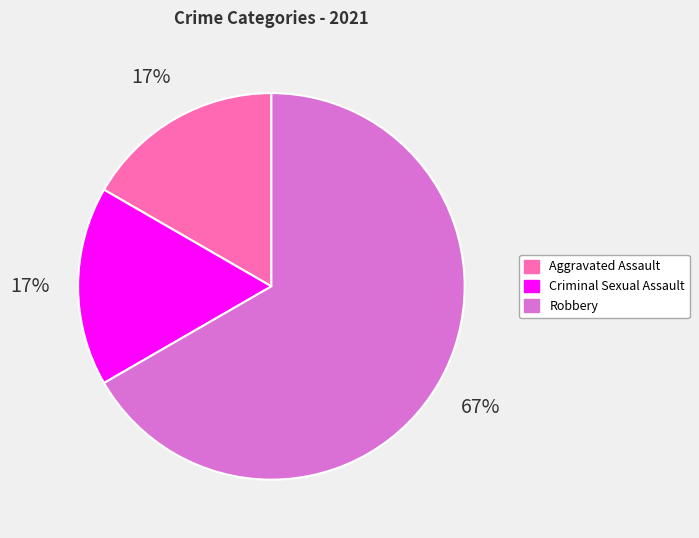

To the nearest percent, what portion does Criminal Sexual Assault represent?

17%